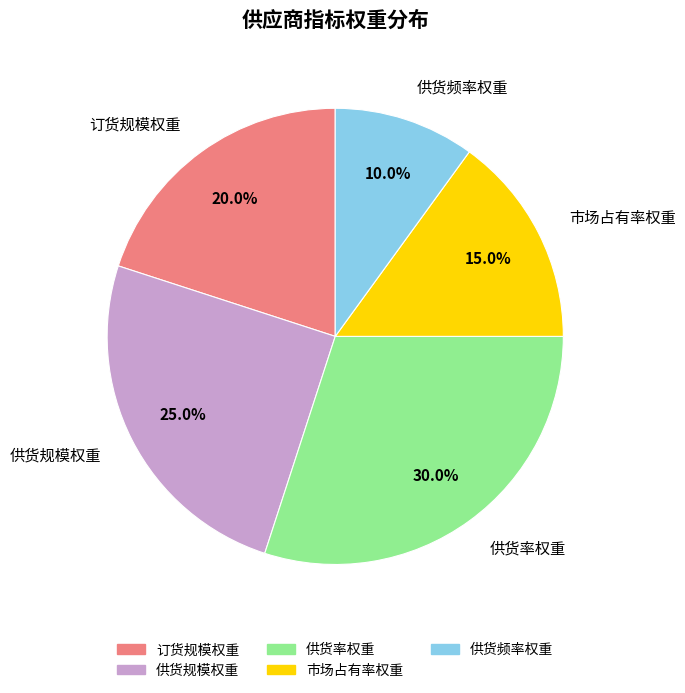

Rank the categories by value from highest to lowest.

供货率权重, 供货规模权重, 订货规模权重, 市场占有率权重, 供货频率权重